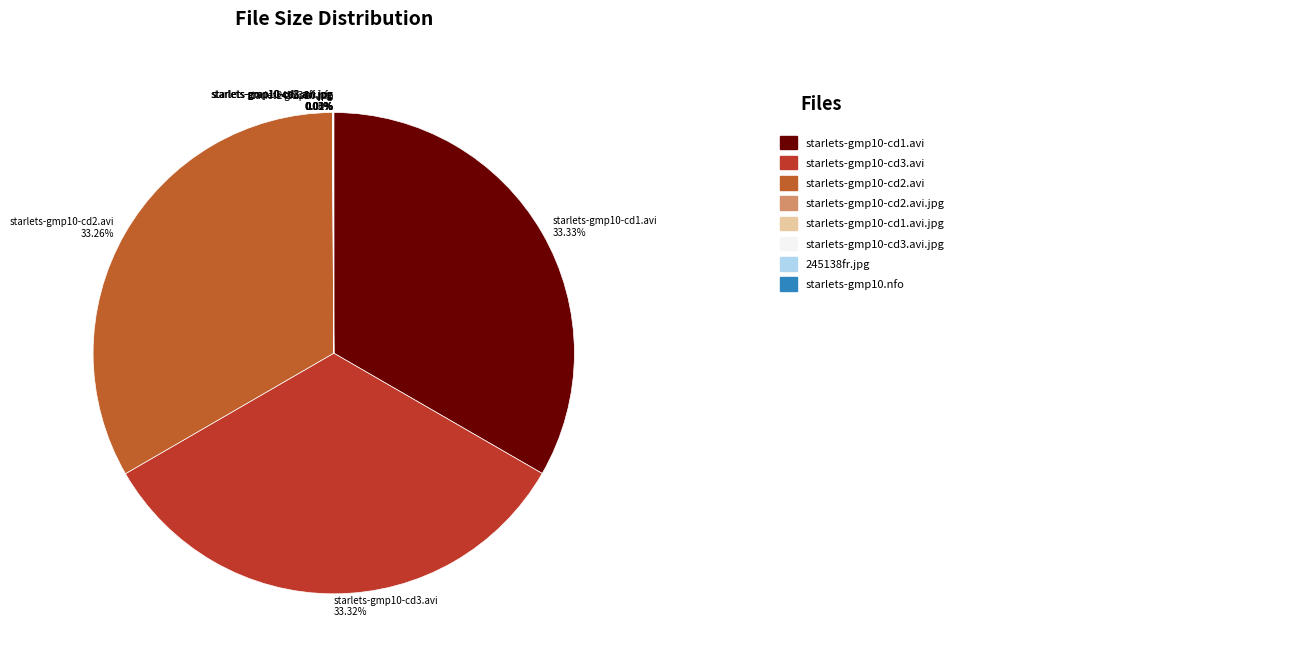

What percentage is the starlets-gmp10-cd1.avi slice, to the nearest percent?

33%